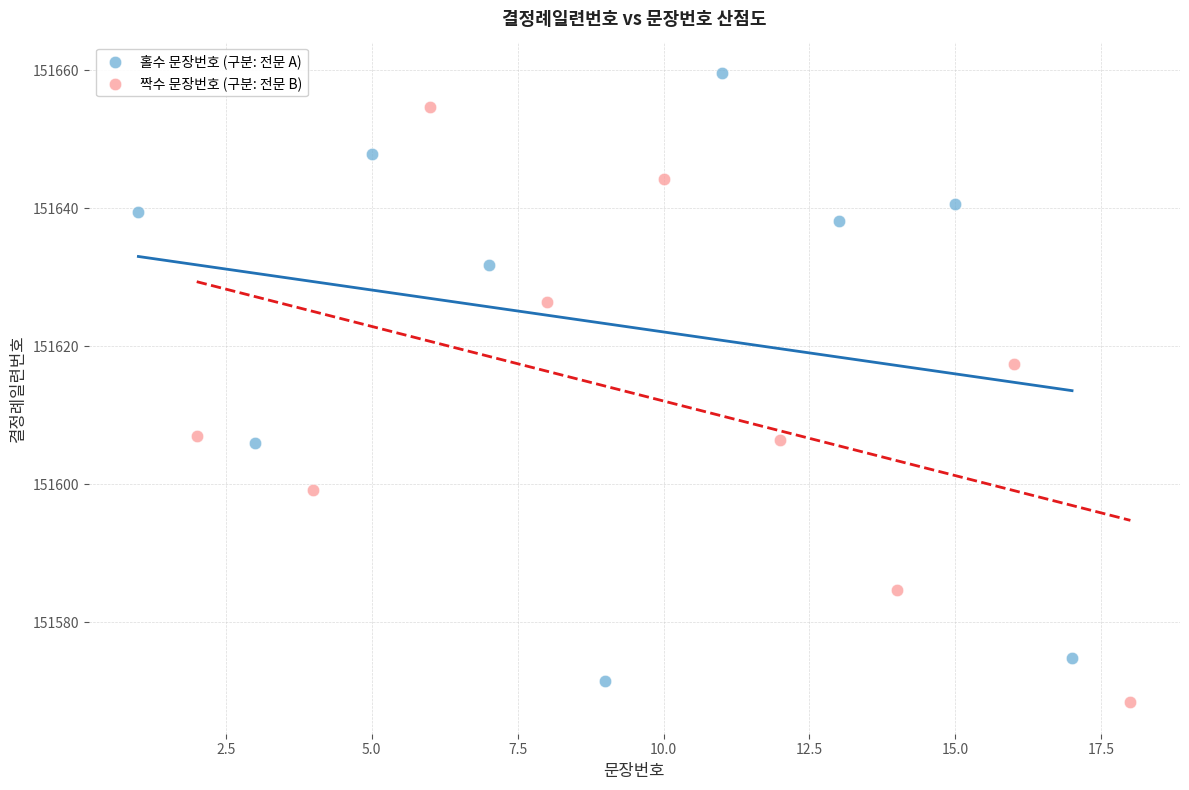

Which series contains the lowest Y value?

짝수 문장번호 (구분: 전문 B)